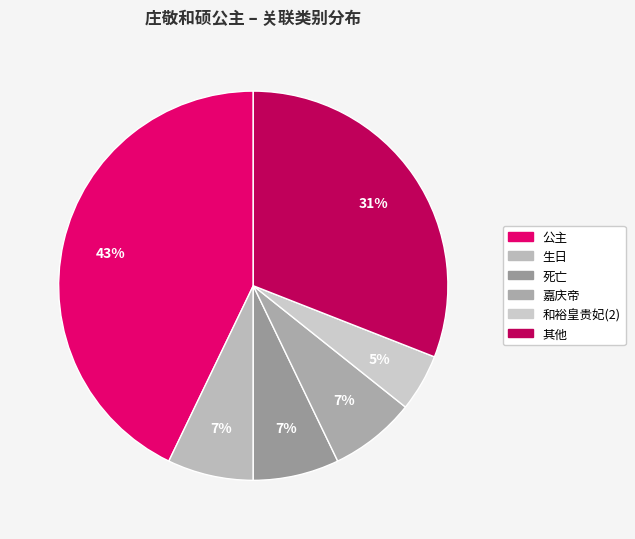

Which category has the biggest portion of the pie?

公主